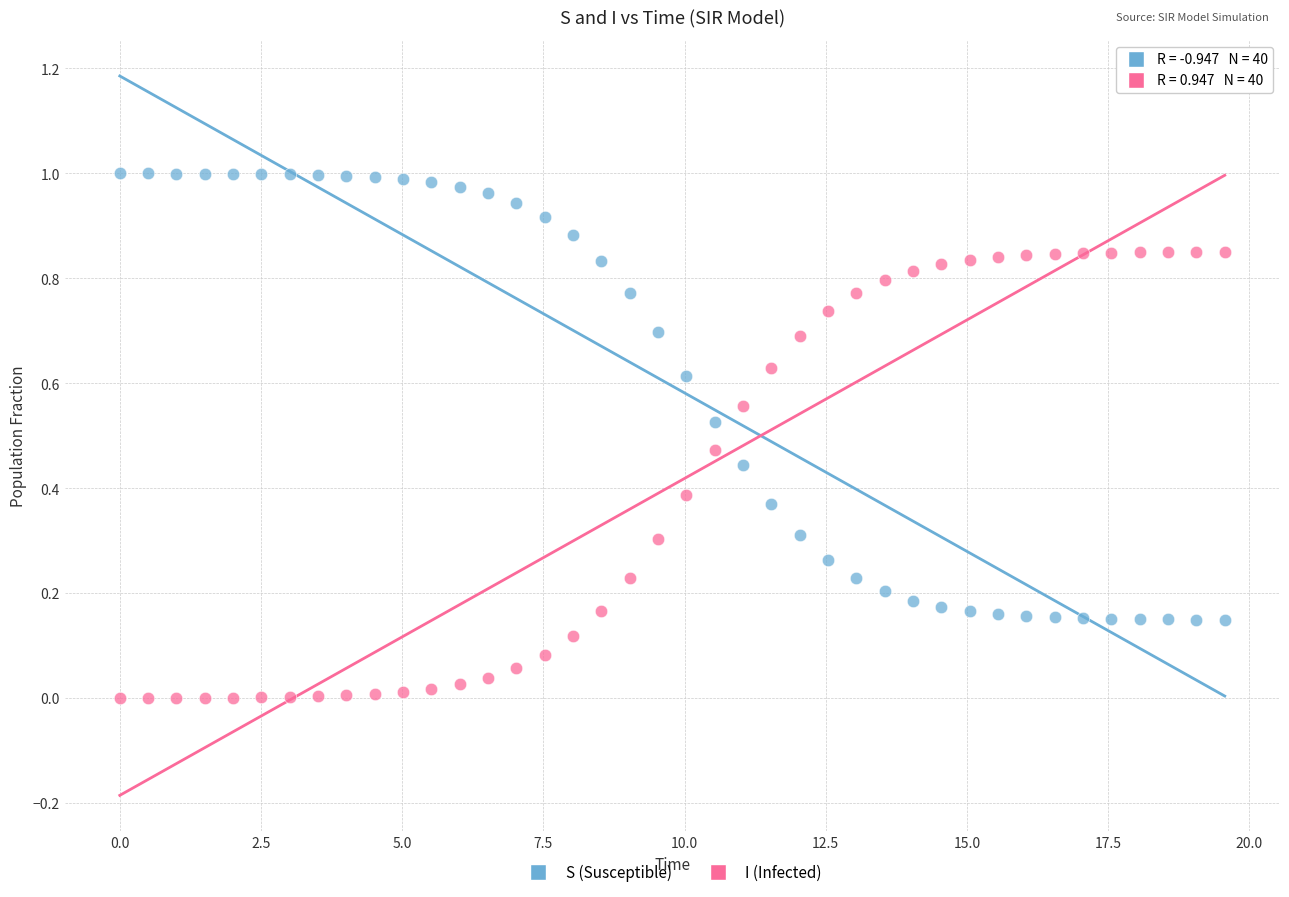

What is the X range (max minus min) for the scatter plot?

19.6